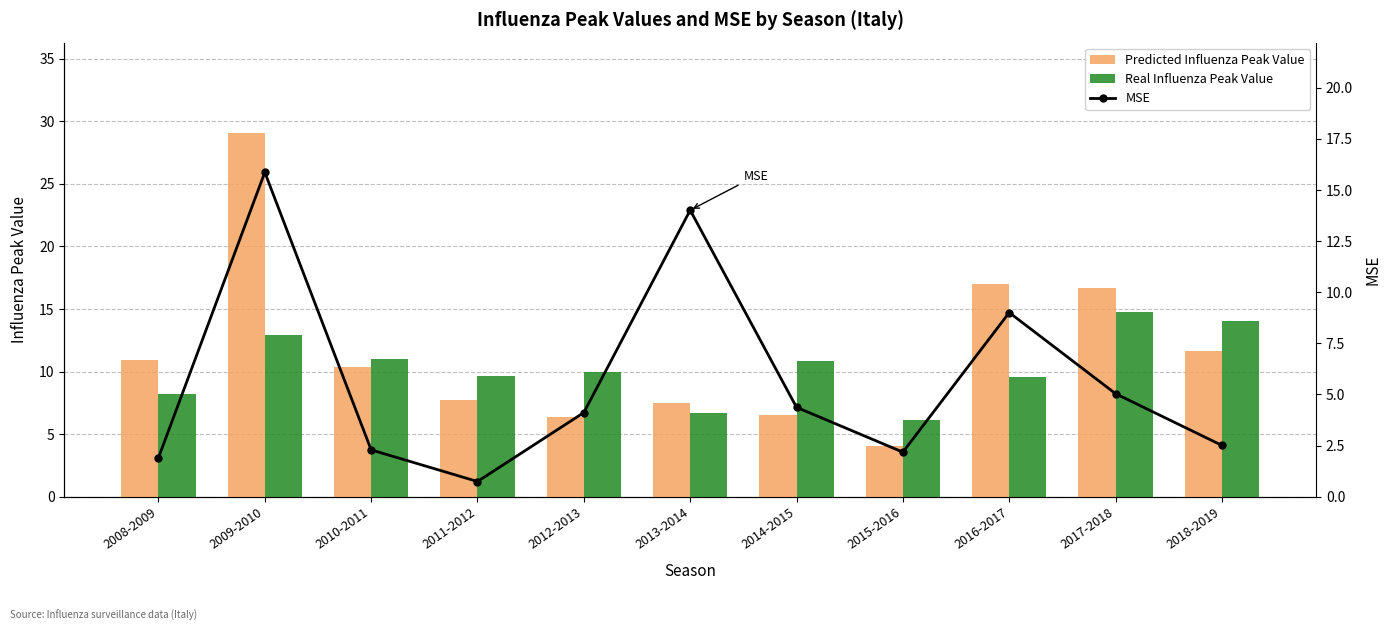

Reading left to right, list all the values displayed in this chart.

Predicted Influenza Peak Value: 10.9	29.0	10.4	7.8	6.3	7.5	6.6	4.0	17.0	16.6	11.7
Real Influenza Peak Value: 8.2	12.9	11.0	9.6	10.0	6.7	10.9	6.1	9.6	14.7	14.0
MSE: 1.9	15.9	2.3	0.7	4.1	14.0	4.4	2.2	9.0	5.0	2.5